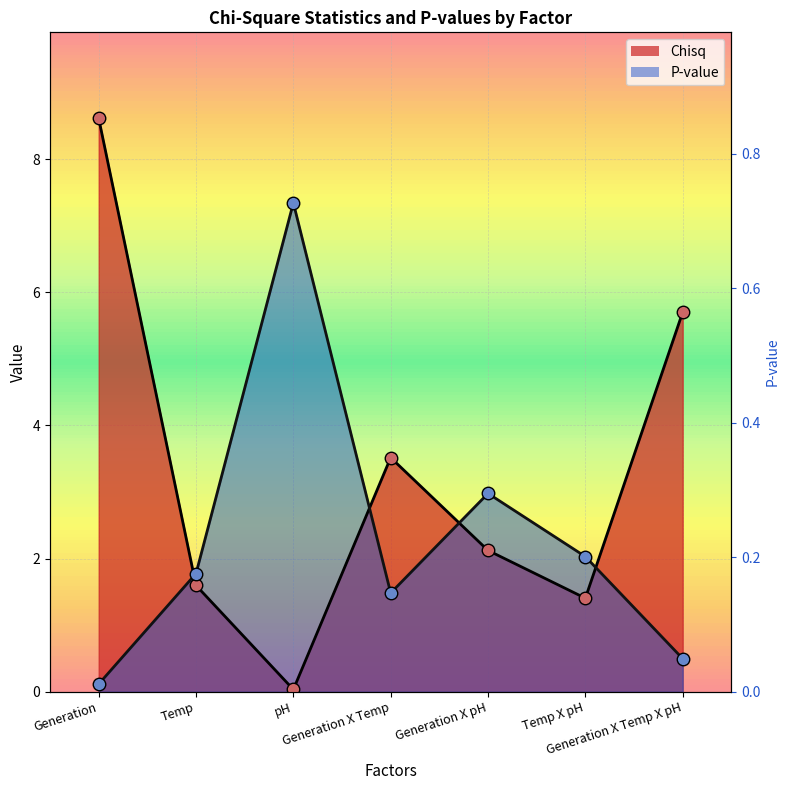

Which series has the largest total across all categories?

Chisq